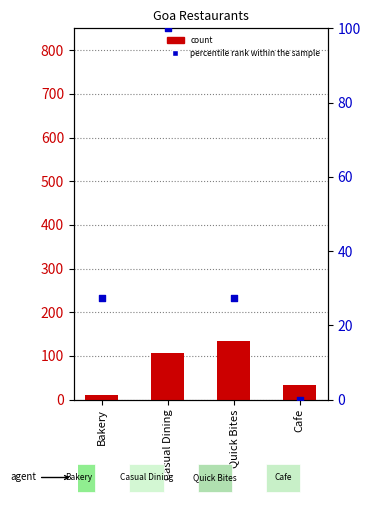

Which series has the largest total across all categories?

count